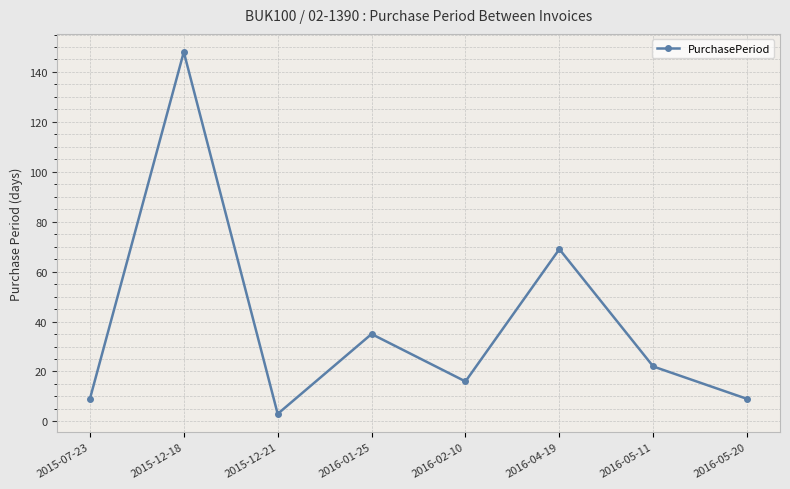

The value at 2015-07-23 is 15. True or false?

False